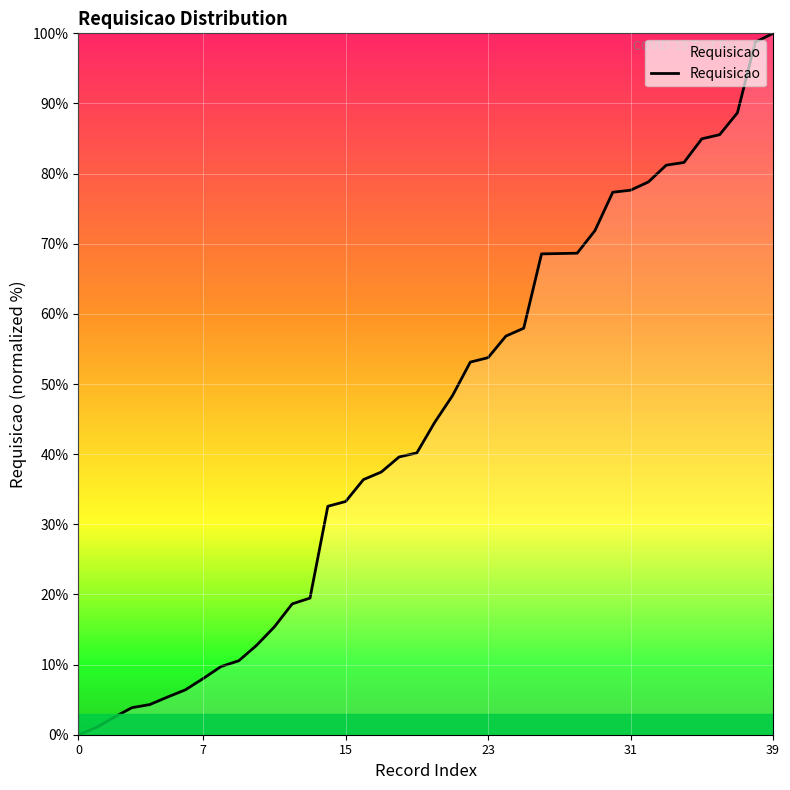

What is the value of the 12th point from the left?

15.4